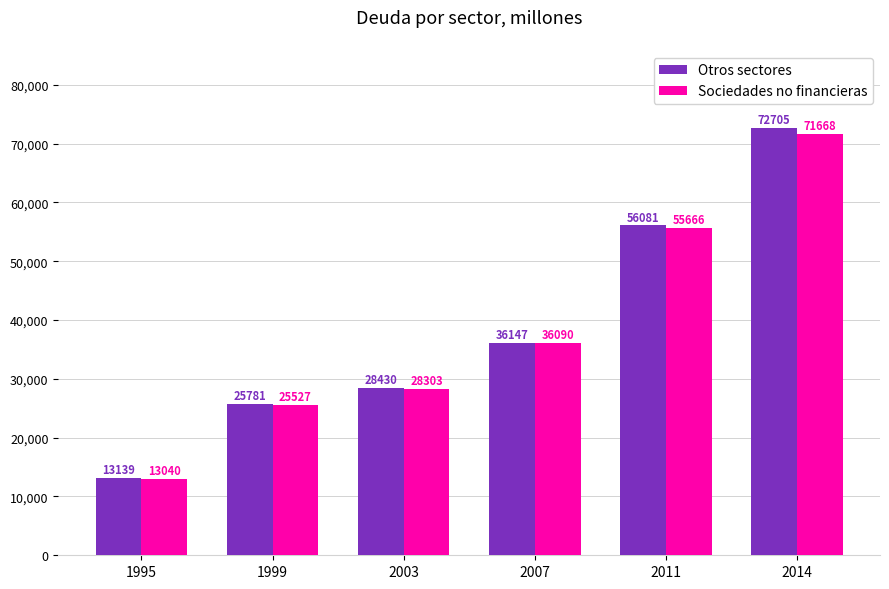

Does the chart contain any negative values?

No